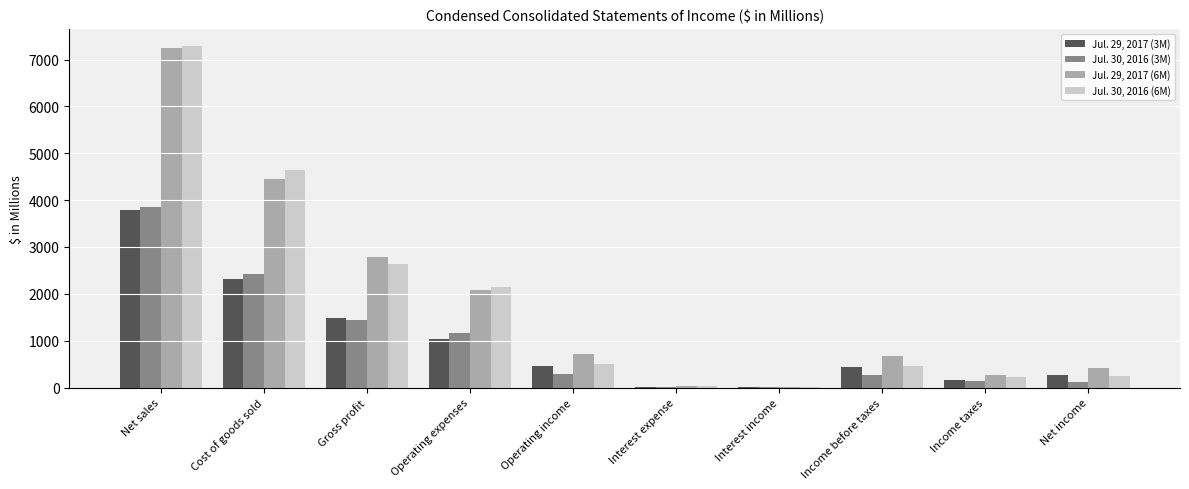

What is the total value across all series at Gross profit?

8344